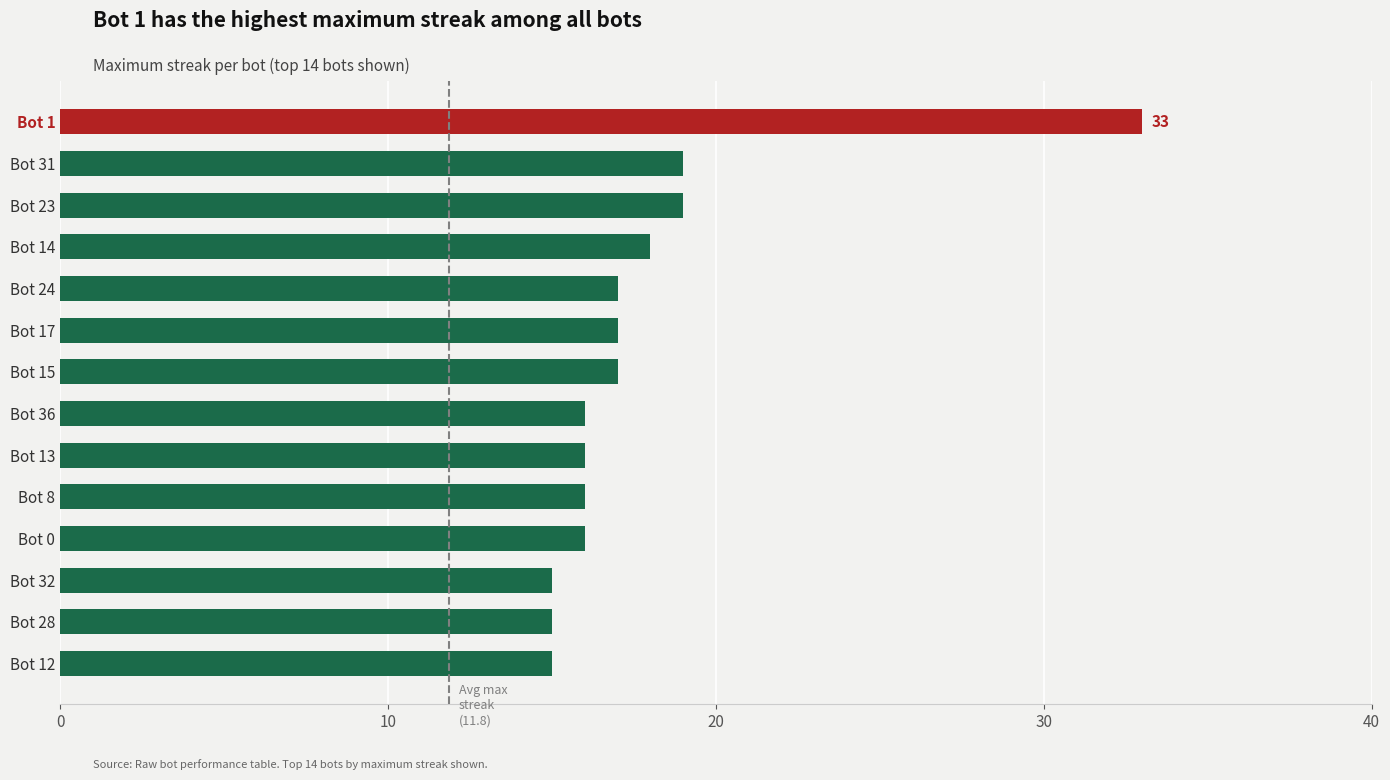

What is the label of the 3rd bar from the top?

Bot 23